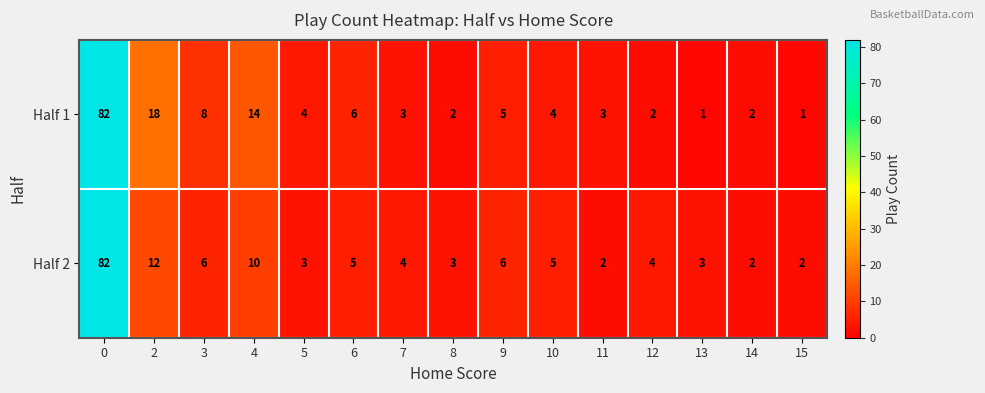

What is the difference between the highest and lowest values at 3?

2